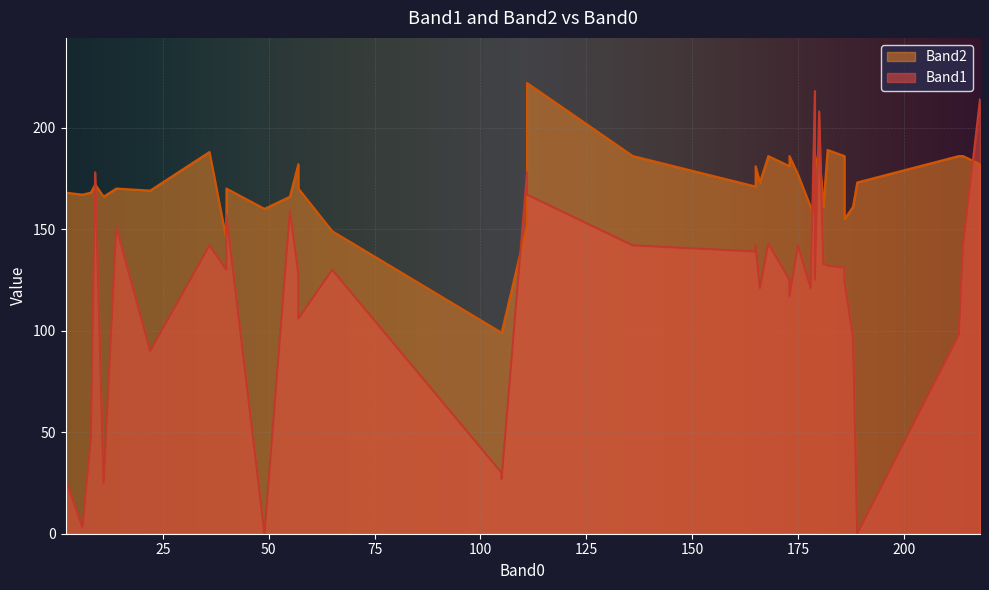

Between 186 and 57, which series saw the biggest shift?

Band1